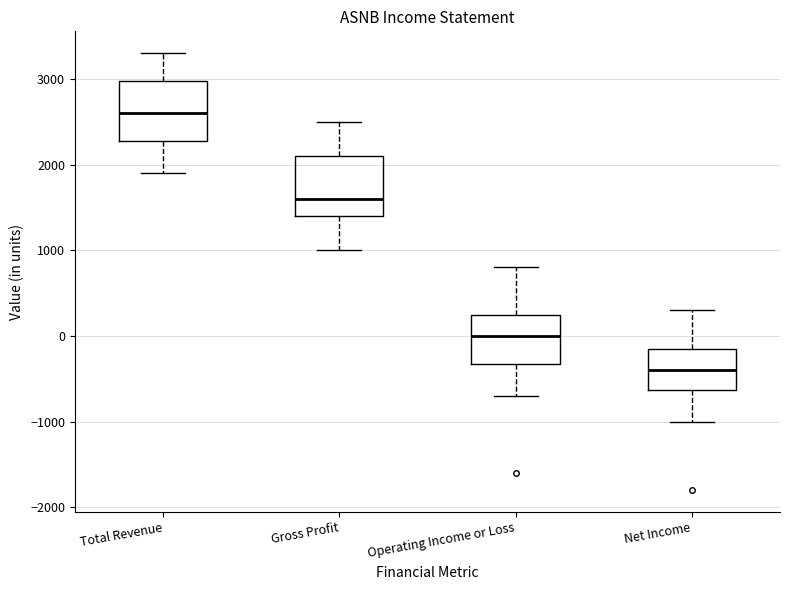

Reading left to right, read every box against the y-axis: the position of its median line, the range the box covers, and the ends of its whiskers. The values are not printed on the chart, so give them approximately, as read against the axis.

Total Revenue: median 2600, box 2300 to 3000, whiskers 1900 to 3300
Gross Profit: median 1600, box 1400 to 2100, whiskers 1000 to 2500
Operating Income or Loss: median 0, box -300 to 300, whiskers -700 to 800
Net Income: median -400, box -600 to -100, whiskers -1000 to 300